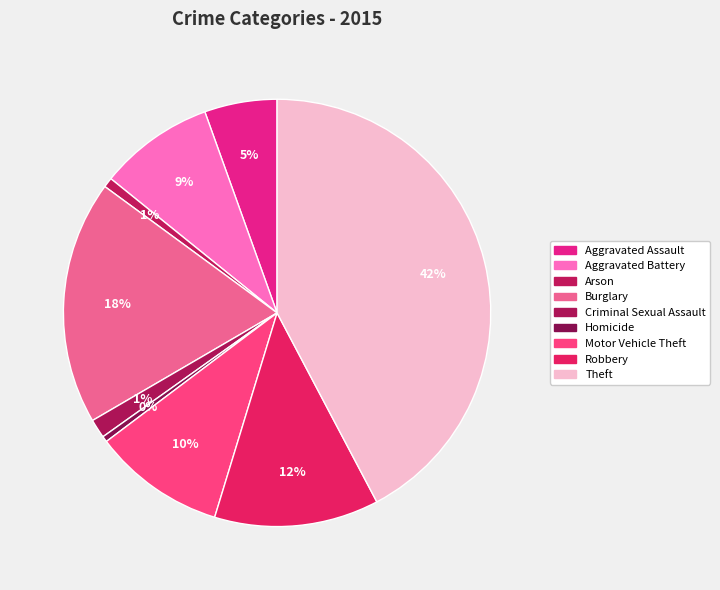

How many segments does this pie chart have?

9